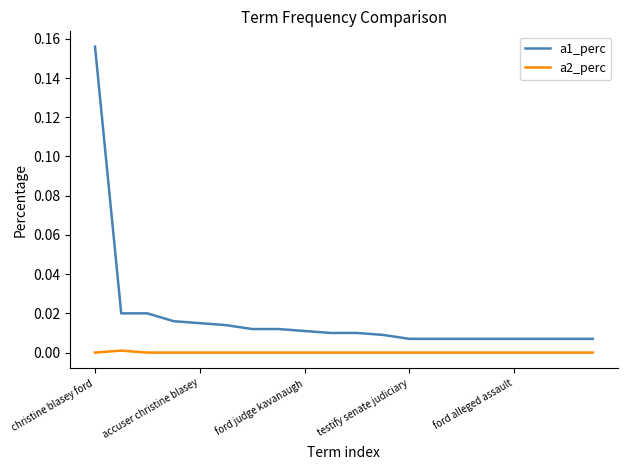

True or false: a2_perc and a1_perc intersect in this chart.

False